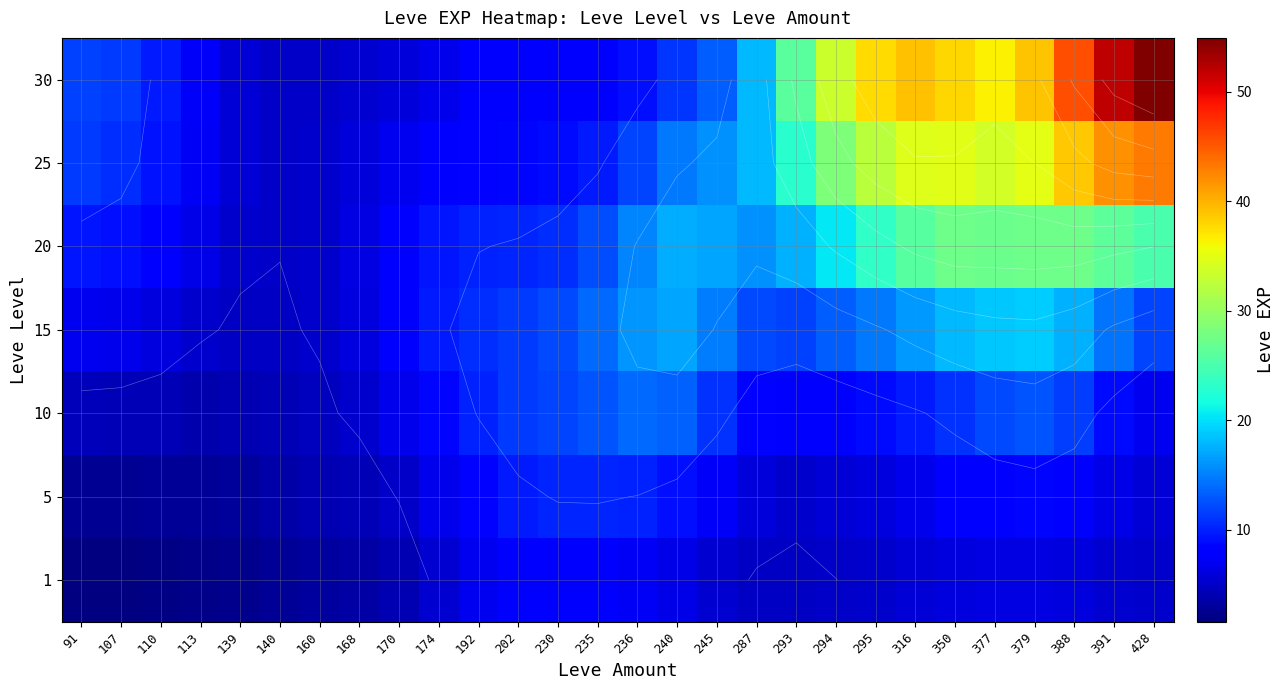

What is the total value across all series at 91?

47.7